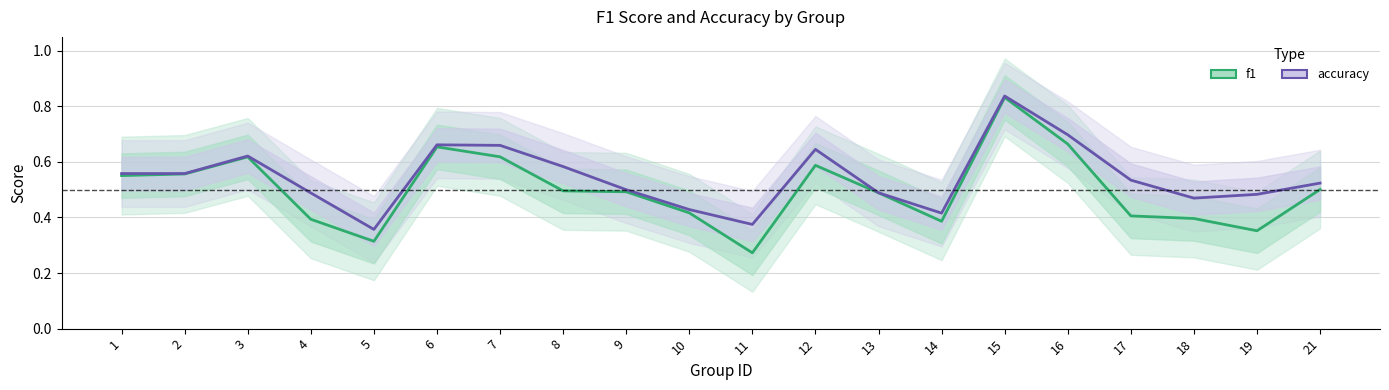

Is this an area chart (filled region under the line)?

No